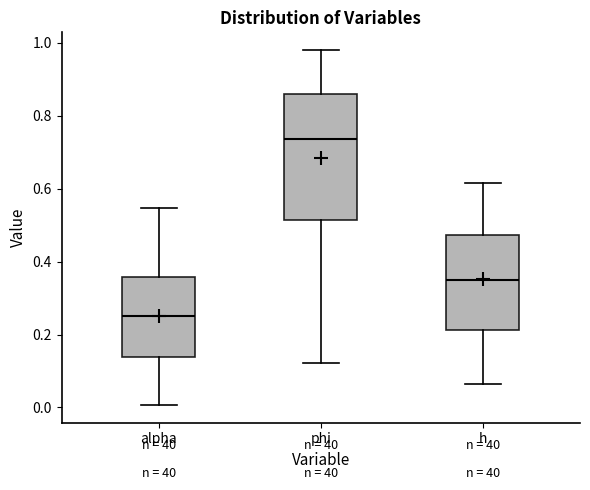

Where does the upper whisker of the box for h end on the y-axis? The values are not printed on the chart, so give them approximately, as read against the axis.

0.62